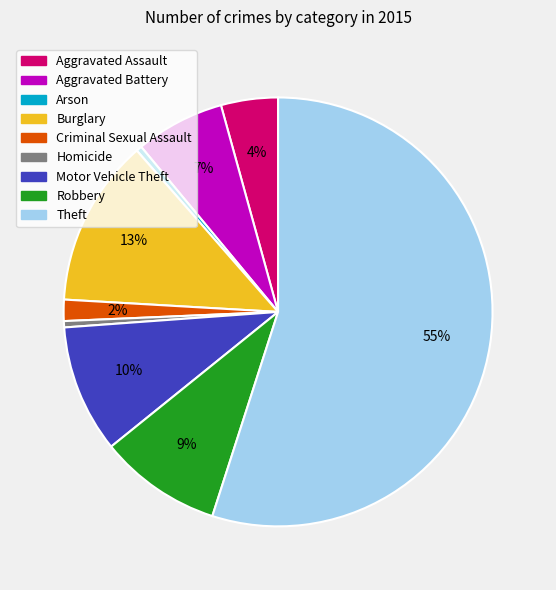

To the nearest percent, what portion does Criminal Sexual Assault represent?

2%